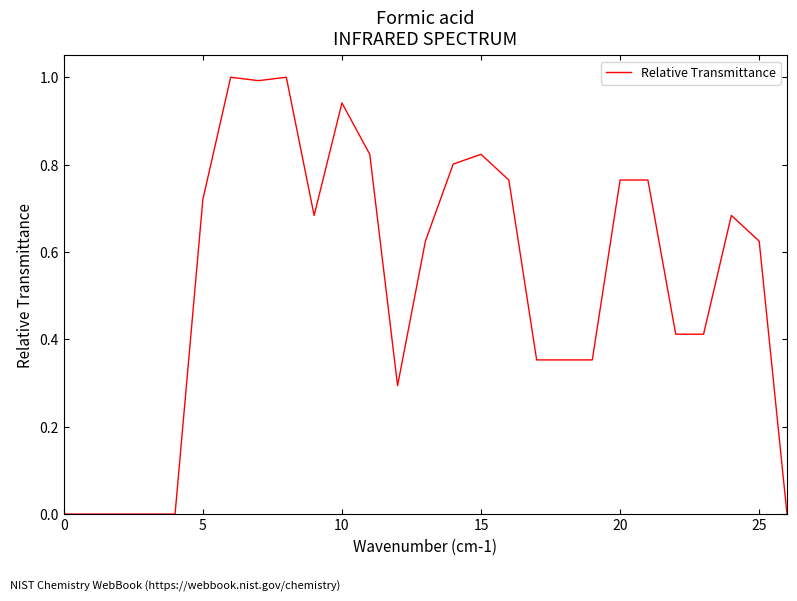

True or false: the data has more than 1 interior local peaks.

True